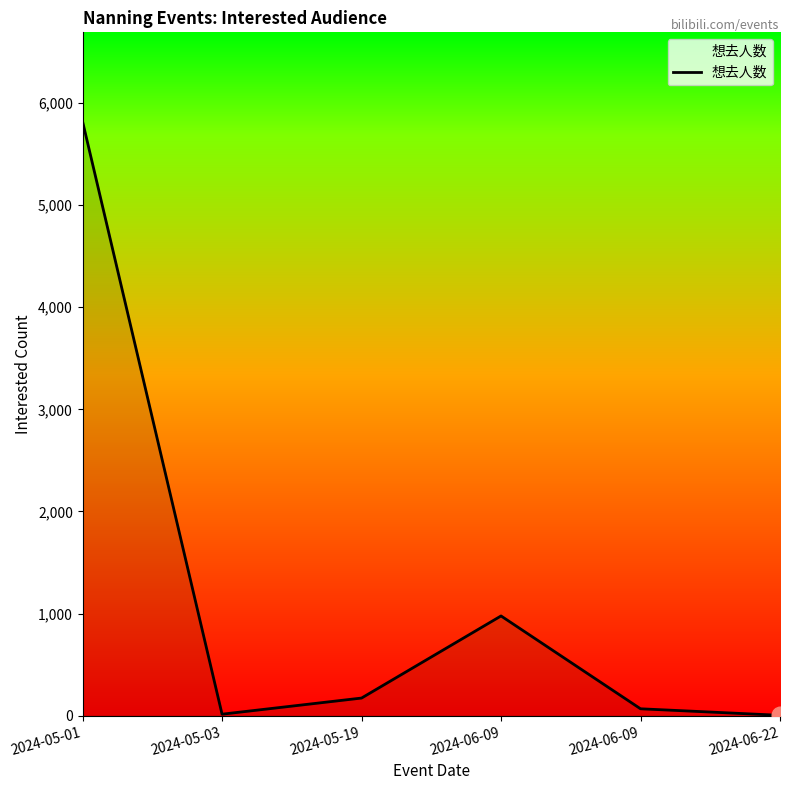

Rank the categories by value from lowest to highest.

2024-06-22, 2024-05-03, 2024-06-09, 2024-05-19, 2024-06-09, 2024-05-01